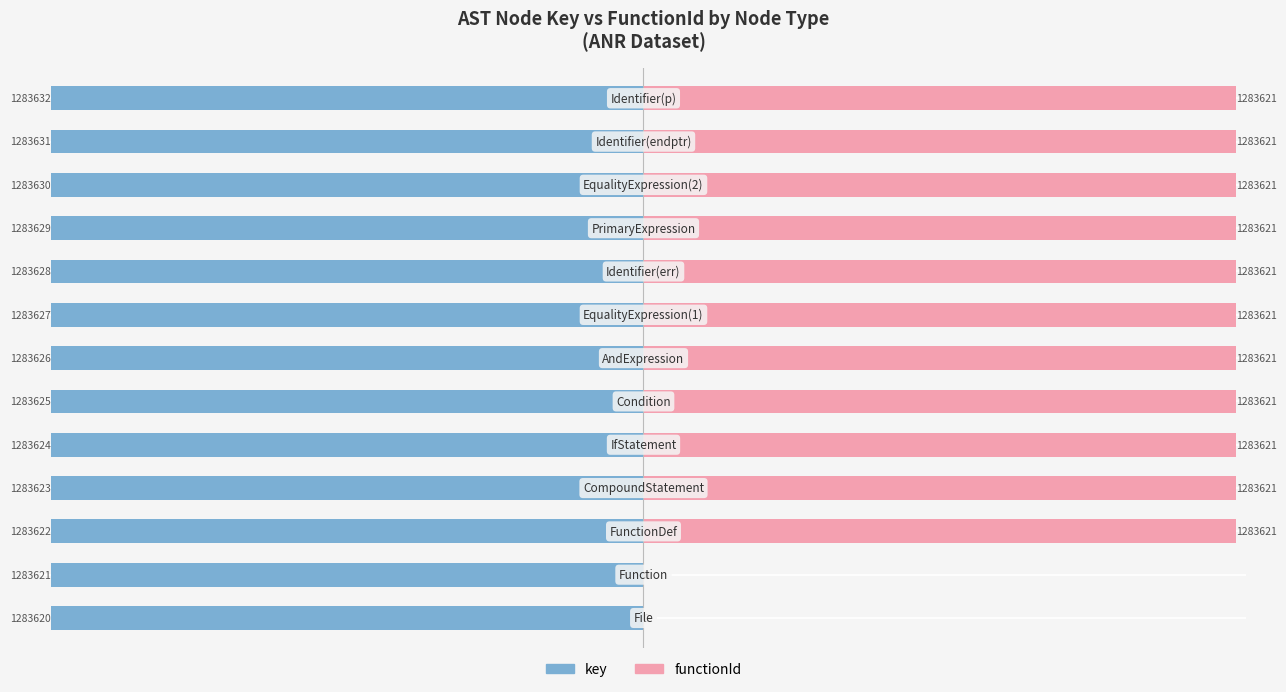

What value does the key series have at −500?

-1283.6